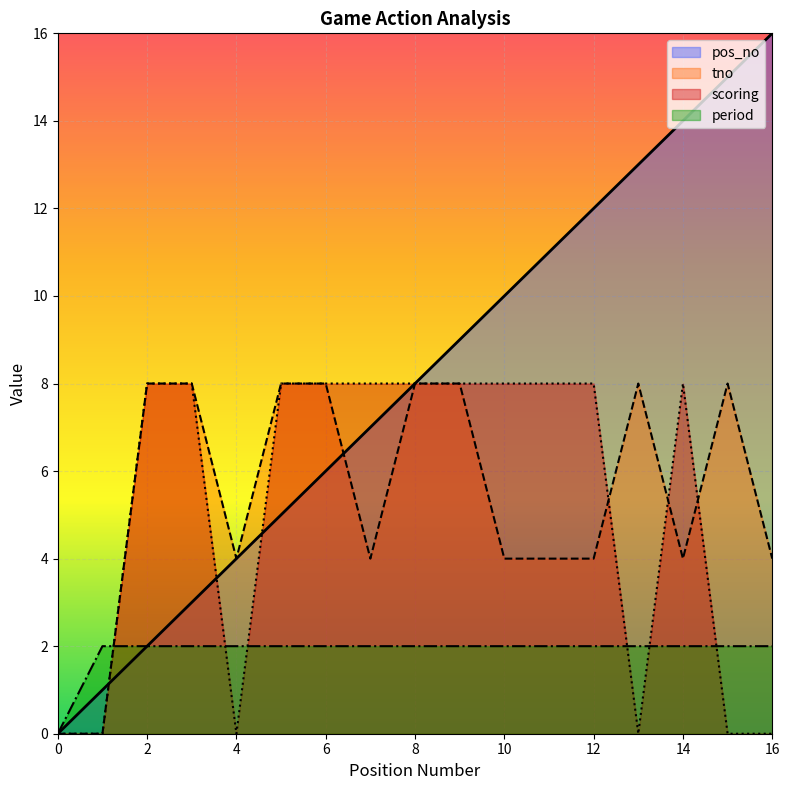

What is the difference between the pos_no values at 9 and 4?

5